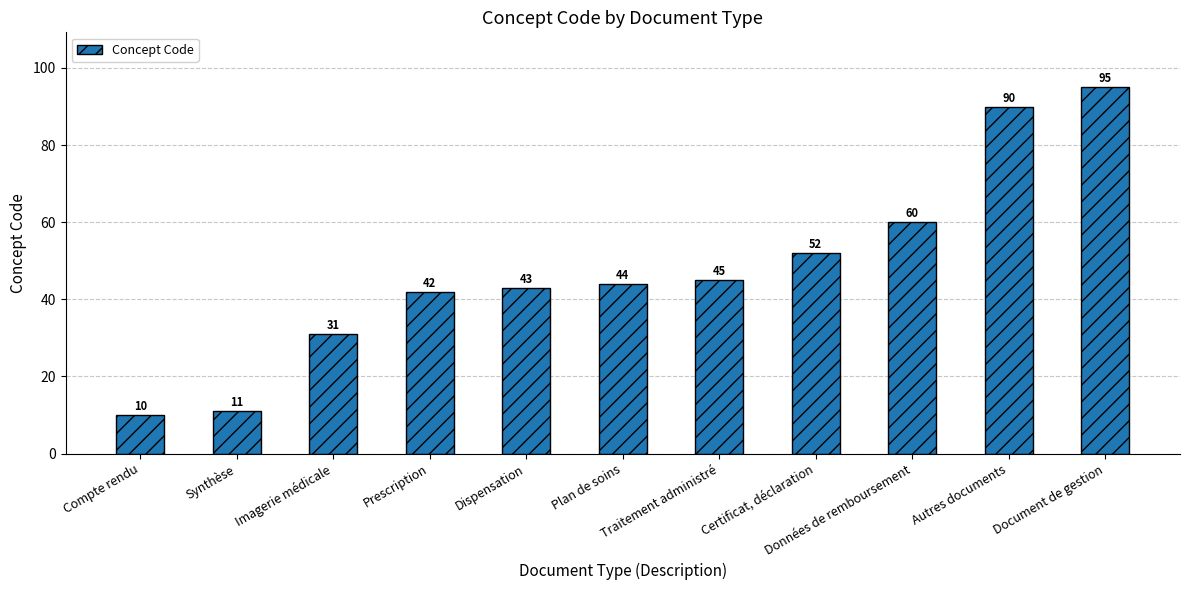

What is the label of the 11th bar from the left?

Document de gestion